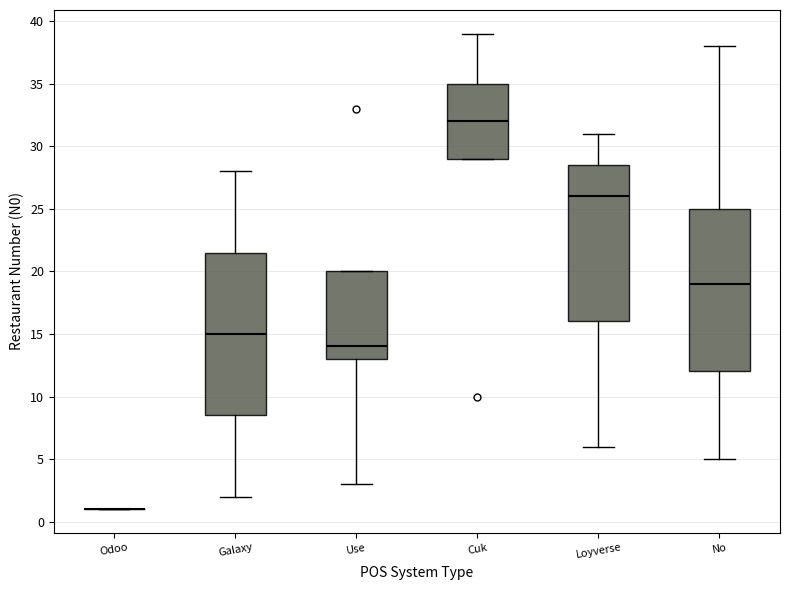

Where does the median line of the box for Loyverse sit on the y-axis? The values are not printed on the chart, so give them approximately, as read against the axis.

26.0